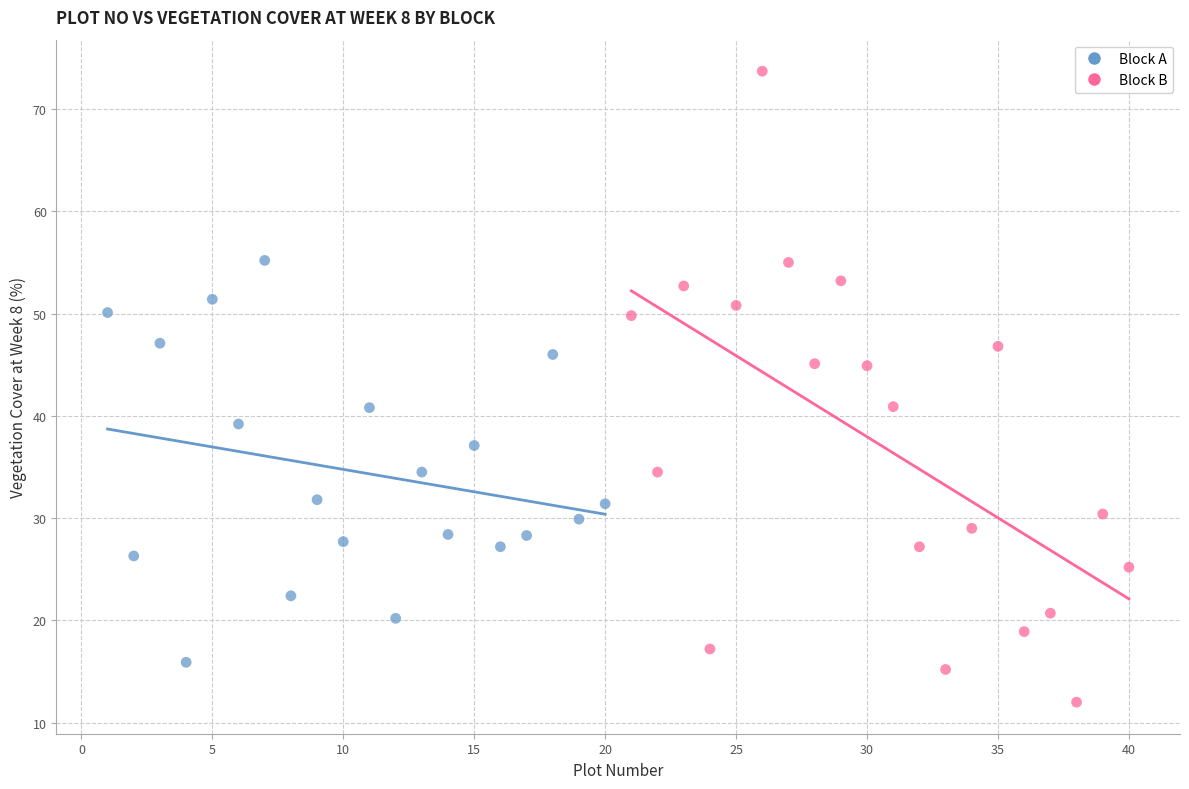

Which series reaches the maximum Y coordinate?

Block B